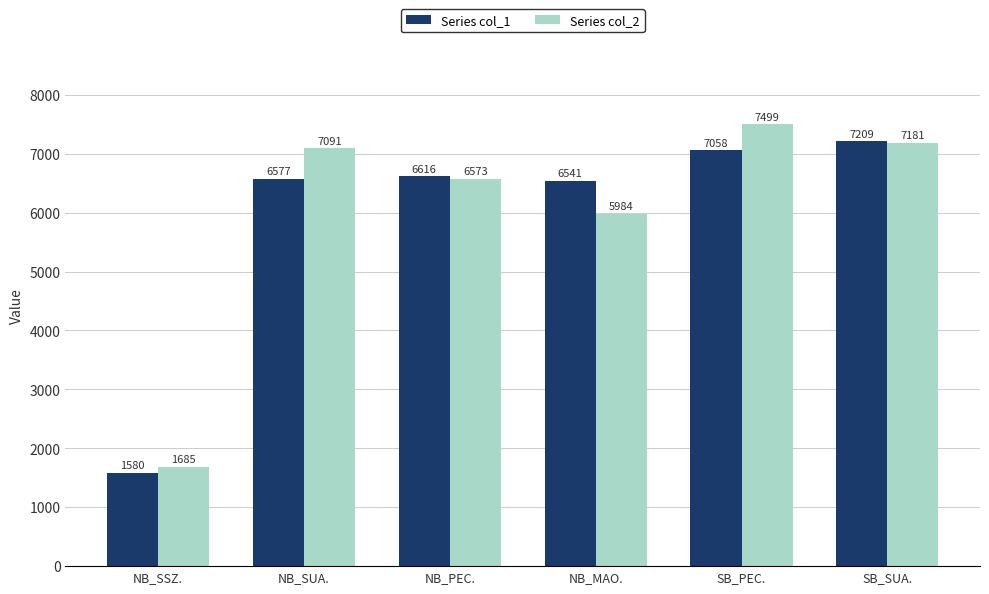

The value of Series col_2 at NB_SSZ. is 886.8. True or false?

False